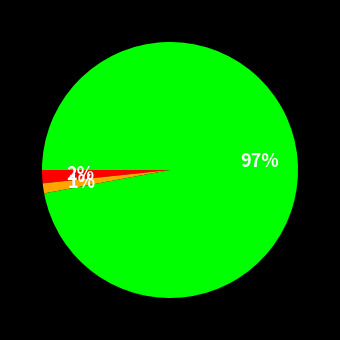

To the nearest percent, what is the average slice percentage?

33%